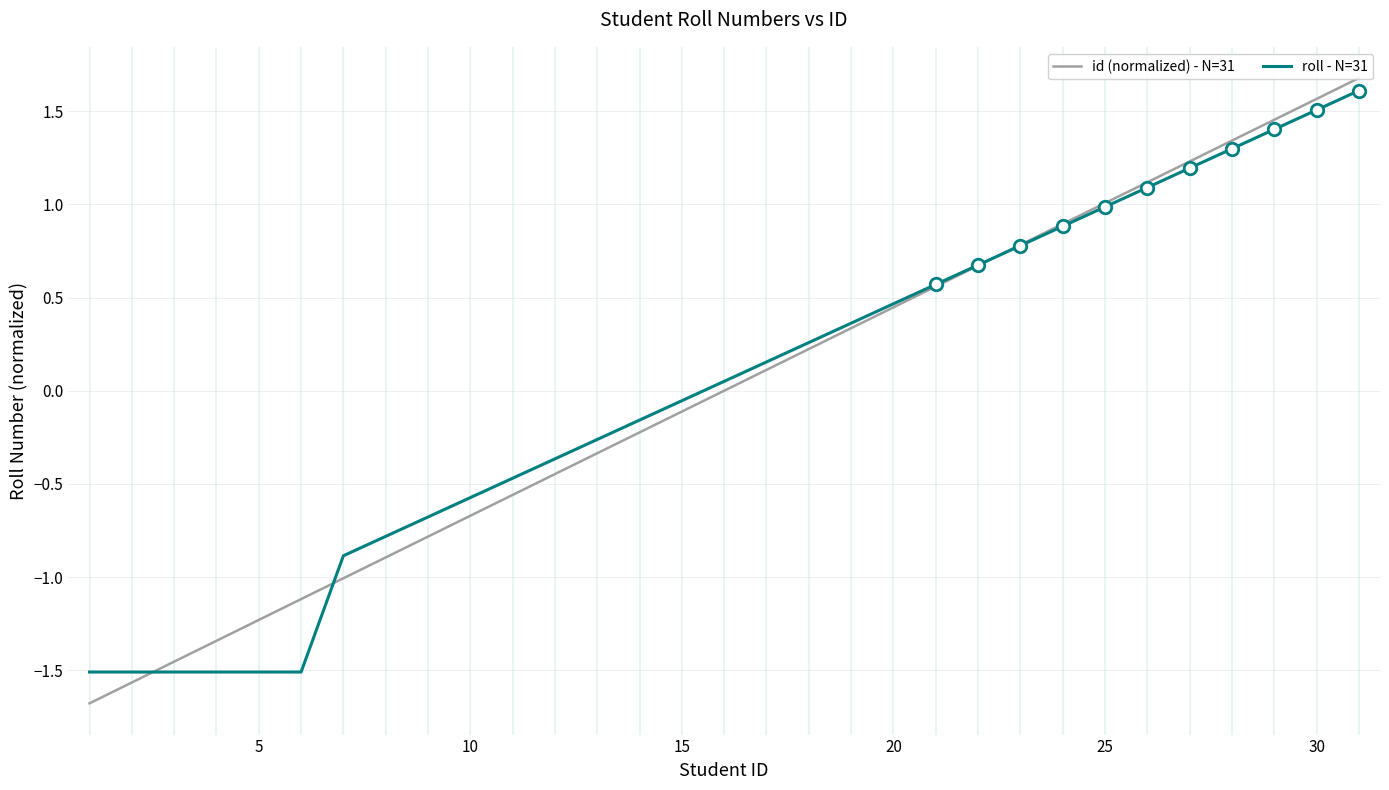

The roll - N=31 series shows -0.2 at 10. True or false?

False